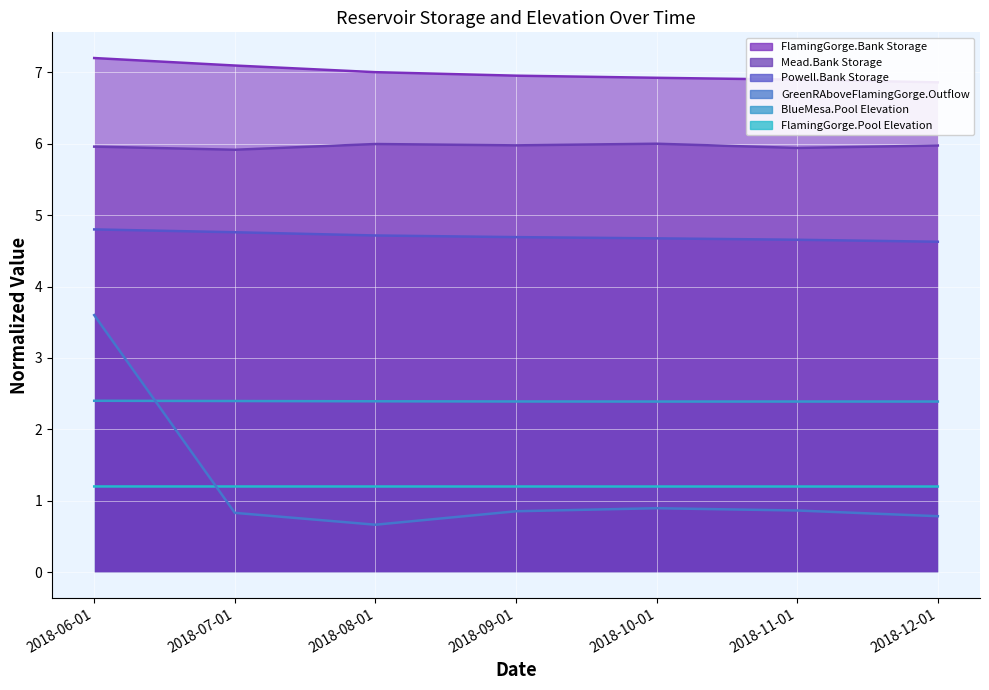

Reading left to right, transcribe all the data shown in this chart.

FlamingGorge.Bank Storage: 2018-06-01=7.2	2018-07-01=7.1	2018-08-01=7.0	2018-09-01=7.0	2018-10-01=6.9	2018-11-01=6.9	2018-12-01=6.9
Mead.Bank Storage: 2018-06-01=6.0	2018-07-01=5.9	2018-08-01=6.0	2018-09-01=6.0	2018-10-01=6.0	2018-11-01=5.9	2018-12-01=6.0
Powell.Bank Storage: 2018-06-01=4.8	2018-07-01=4.8	2018-08-01=4.7	2018-09-01=4.7	2018-10-01=4.7	2018-11-01=4.7	2018-12-01=4.6
GreenRAboveFlamingGorge.Outflow: 2018-06-01=3.6	2018-07-01=0.8	2018-08-01=0.7	2018-09-01=0.9	2018-10-01=0.9	2018-11-01=0.9	2018-12-01=0.8
BlueMesa.Pool Elevation: 2018-06-01=2.4	2018-07-01=2.4	2018-08-01=2.4	2018-09-01=2.4	2018-10-01=2.4	2018-11-01=2.4	2018-12-01=2.4
FlamingGorge.Pool Elevation: 2018-06-01=1.2	2018-07-01=1.2	2018-08-01=1.2	2018-09-01=1.2	2018-10-01=1.2	2018-11-01=1.2	2018-12-01=1.2